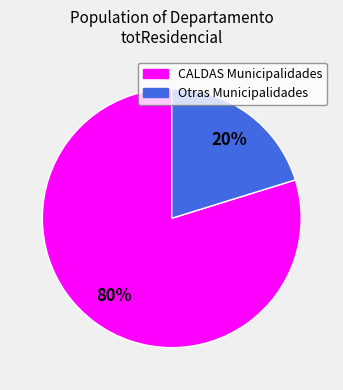

To the nearest percent, what is the average slice percentage?

50%